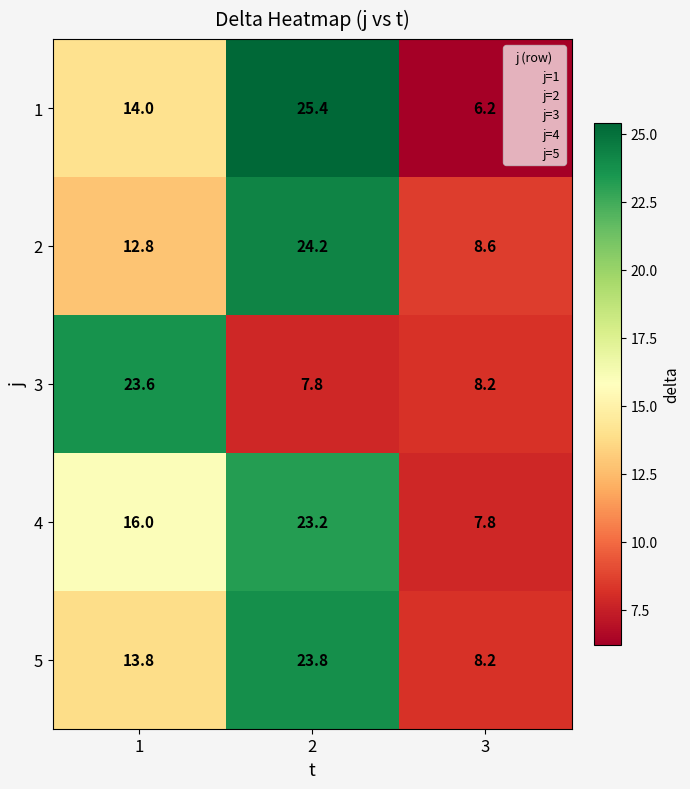

What is the total value across all series at 3?

39.0